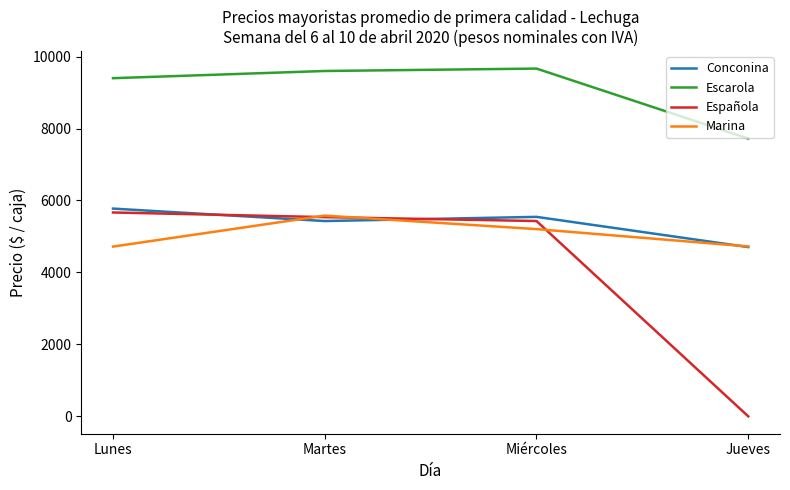

Rank the series by their maximum value, from highest to lowest.

Escarola, Conconina, Española, Marina